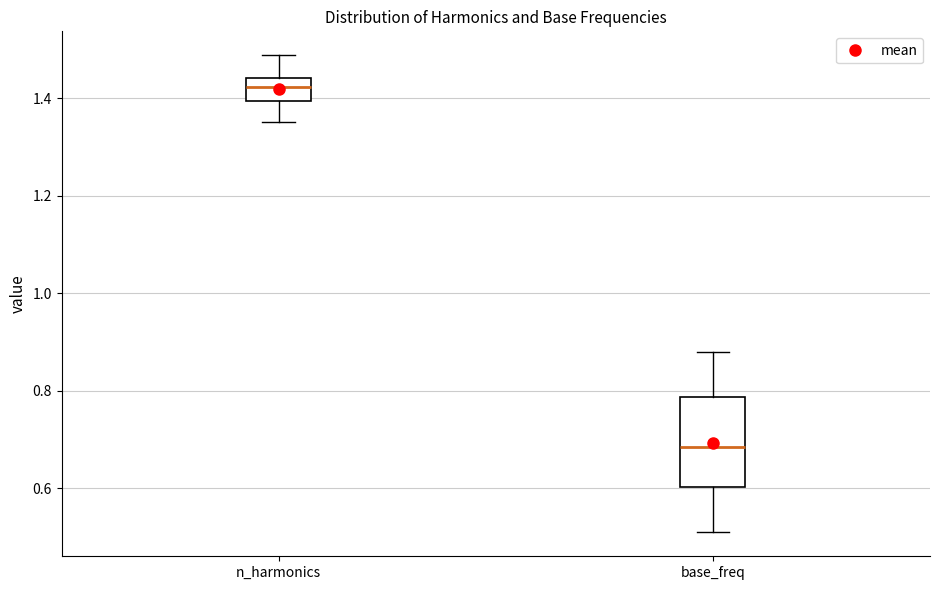

Reading left to right, transcribe this box plot: for each box, give where its median line is, the range the box spans, and where its two whiskers end, as read against the y-axis. The values are not printed on the chart, so give them approximately, as read against the axis.

n_harmonics: median 1.42, box 1.40 to 1.44, whiskers 1.36 to 1.48
base_freq: median 0.68, box 0.60 to 0.78, whiskers 0.52 to 0.88